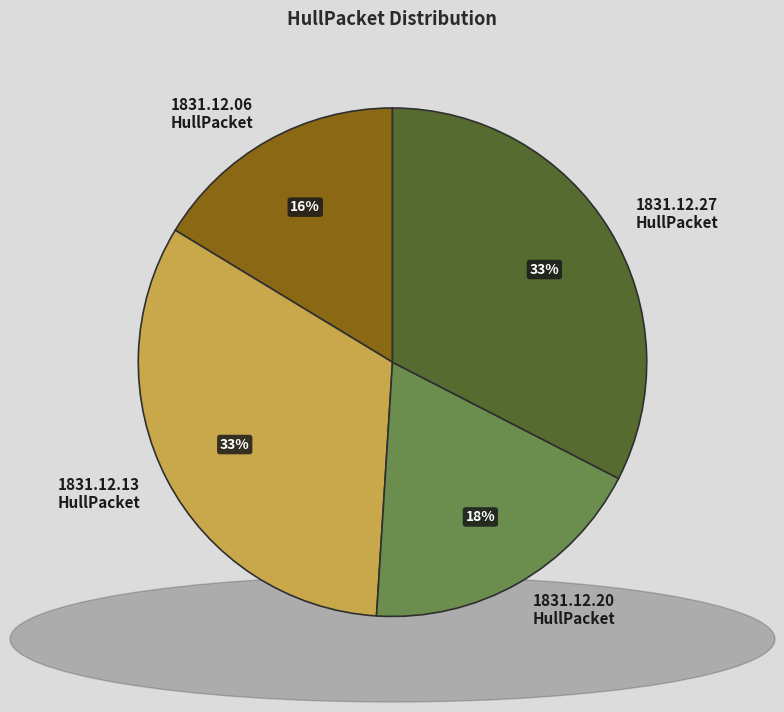

Rank the categories by value from highest to lowest.

1831.12.13_HullPacket, 1831.12.27_HullPacket, 1831.12.20_HullPacket, 1831.12.06_HullPacket